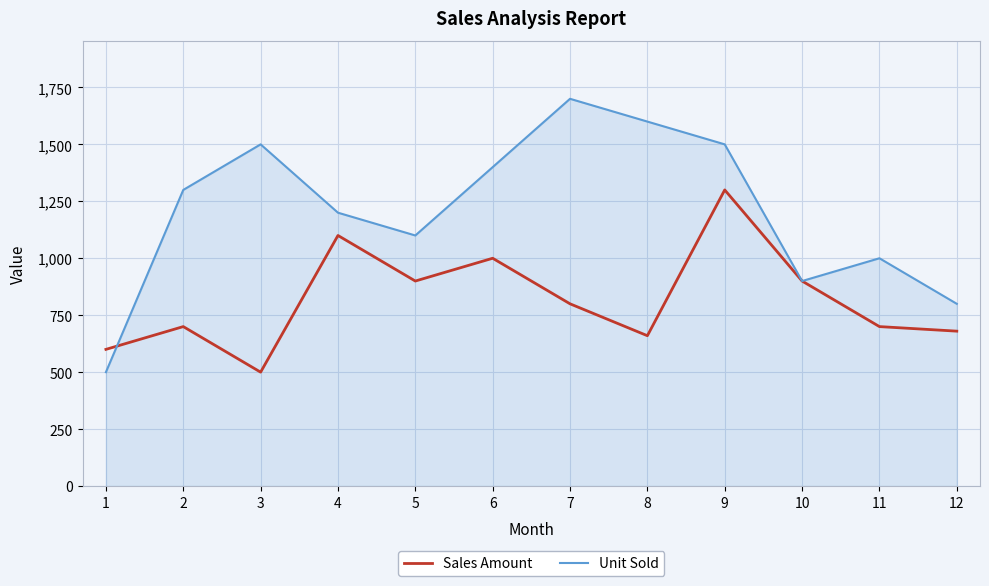

Where is the first local minimum for Unit Sold?

5